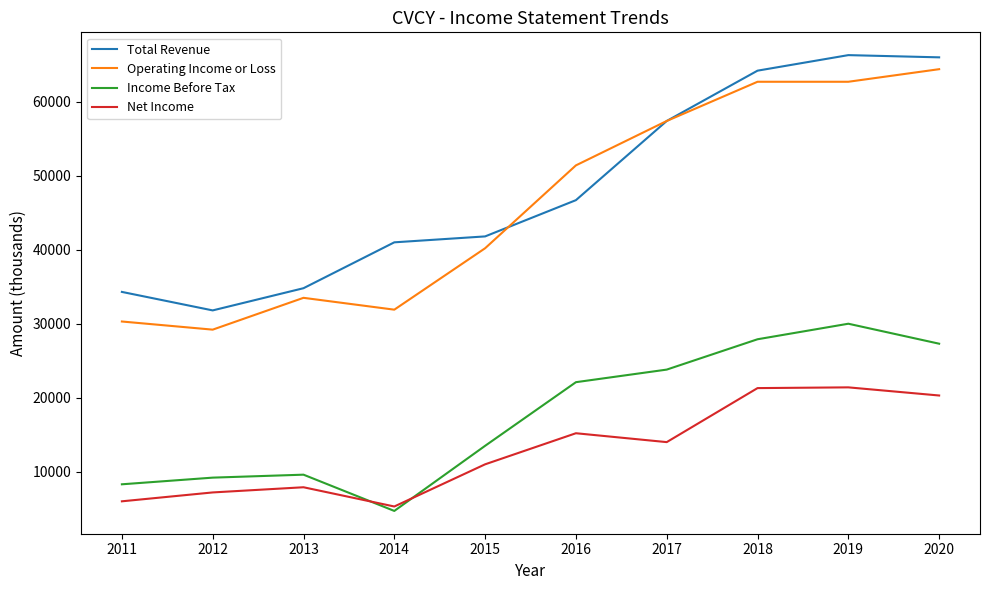

What is the average value of the Total Revenue series?

48430